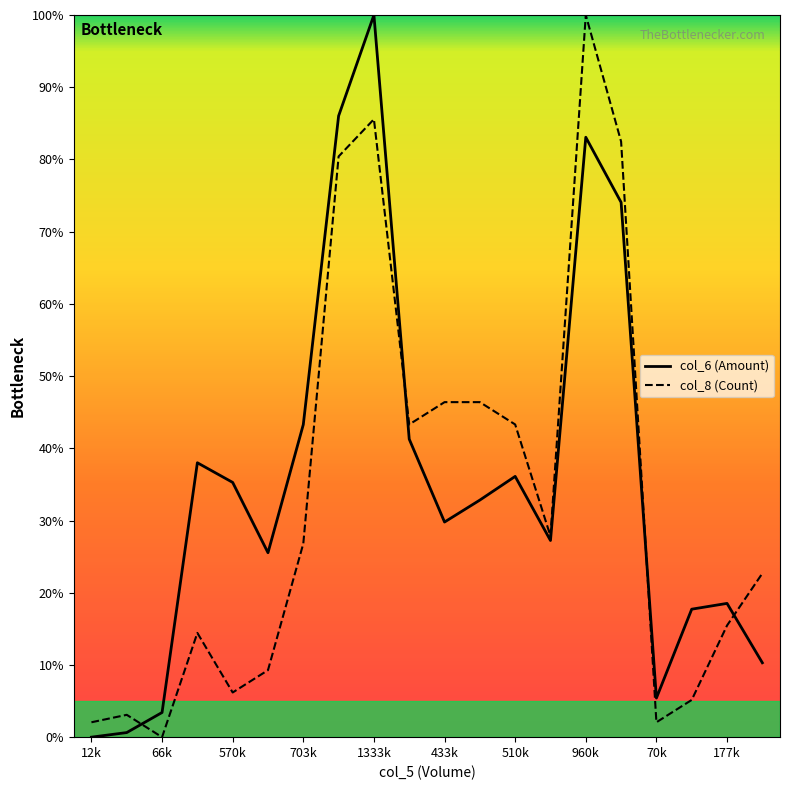

How many lines are shown in the chart?

2